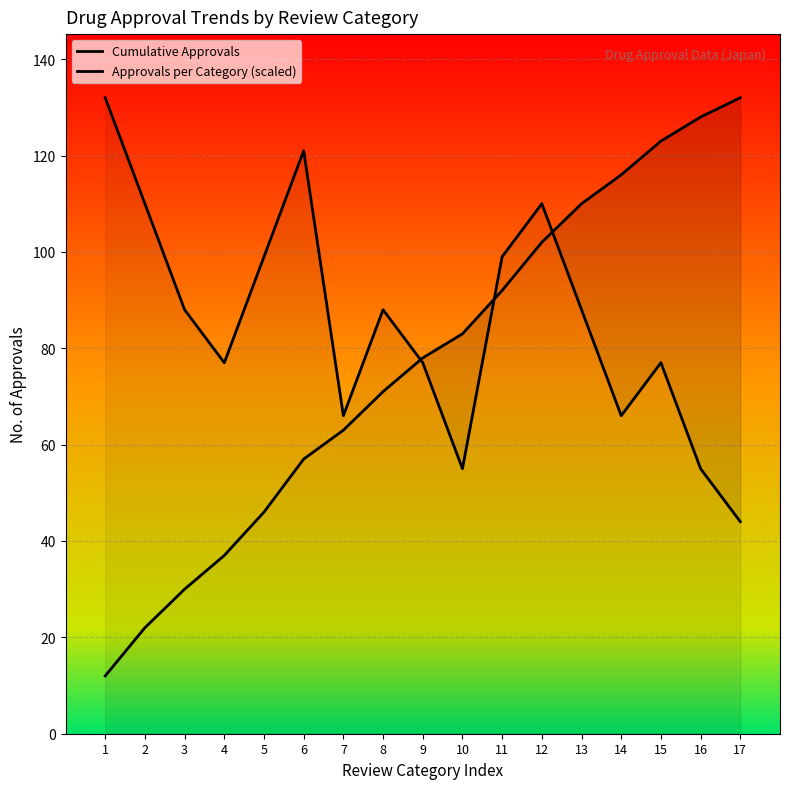

List the series in order of their peak value, lowest first.

Cumulative Approvals, Approvals per Category (scaled)